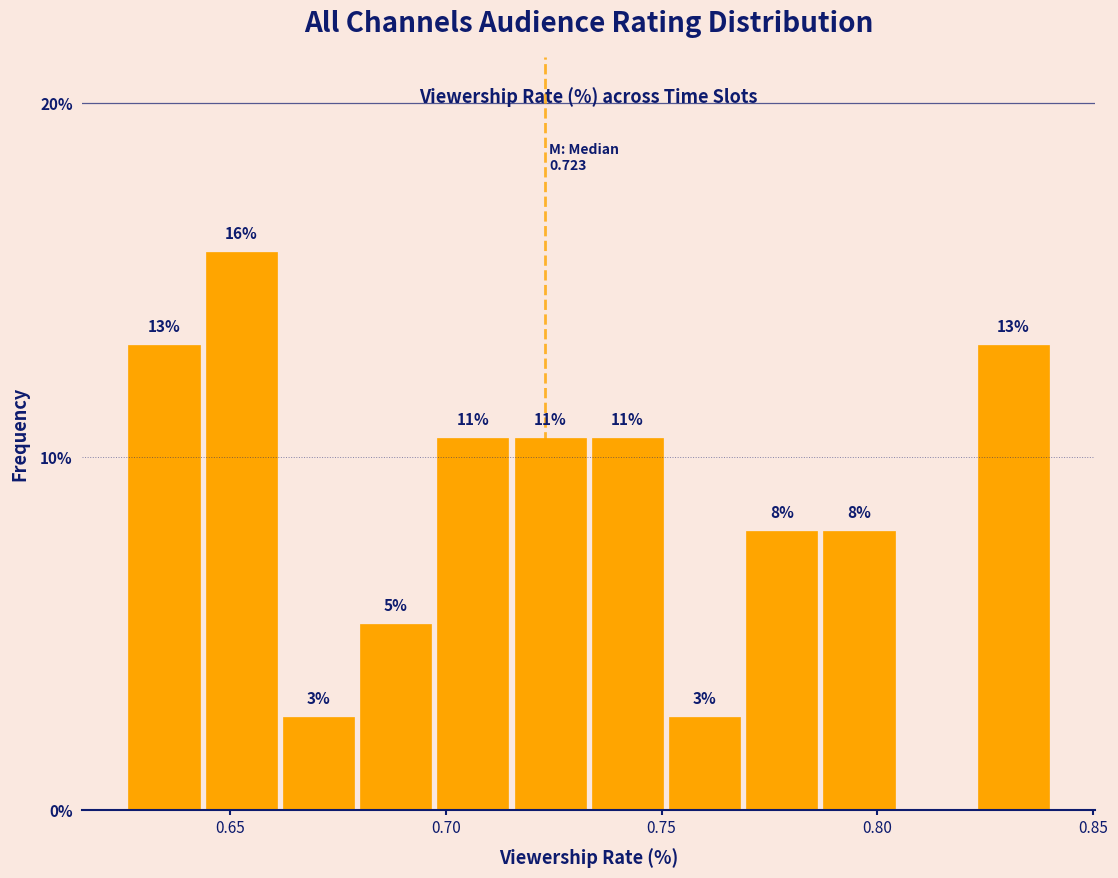

Around what value on the x-axis is the tallest bar? Give the approximate position of its centre, as read against the axis.

0.655